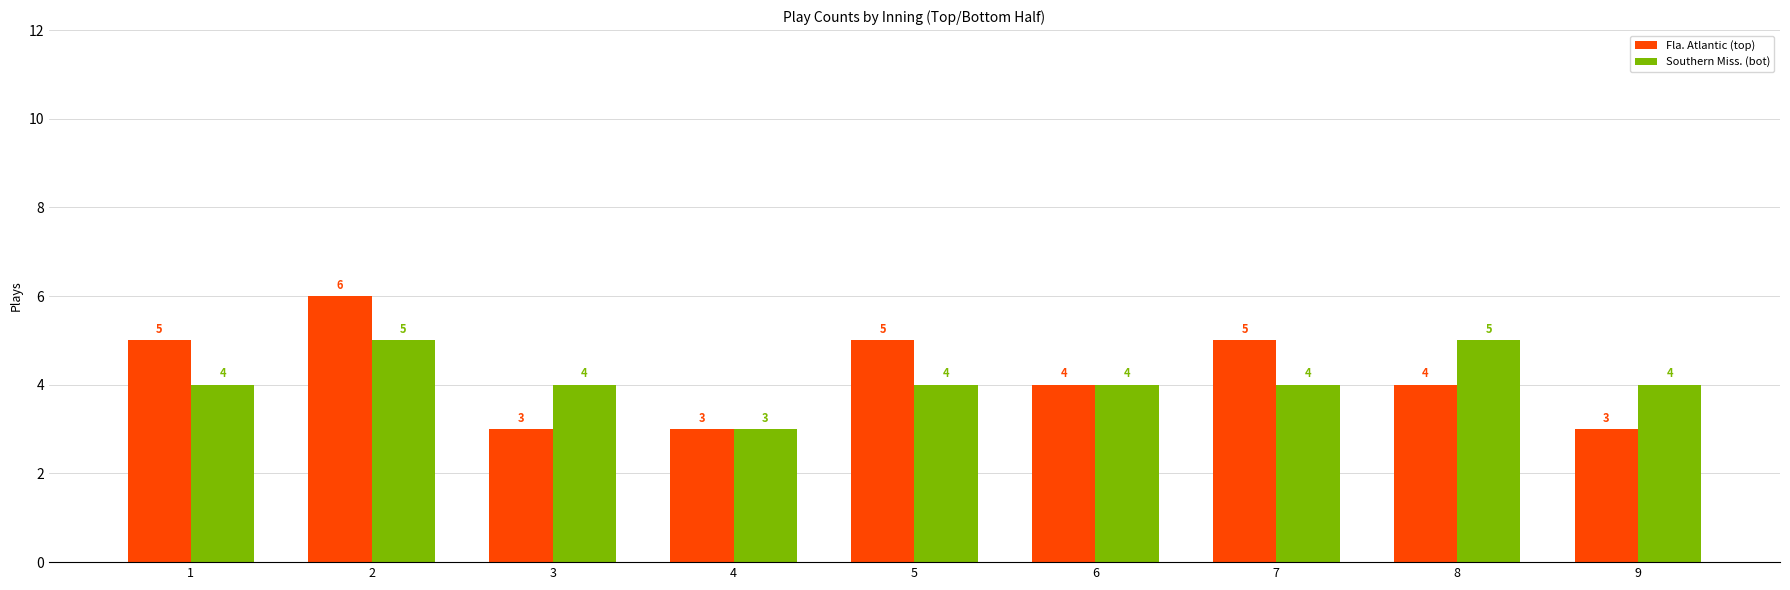

Is it true that Southern Miss. (bot) equals 1 at 4?

False